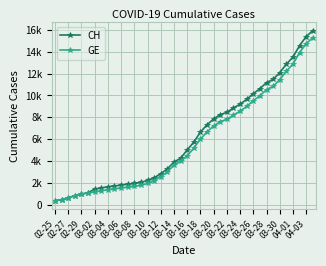

Where does the GE series first go above 4485?

21